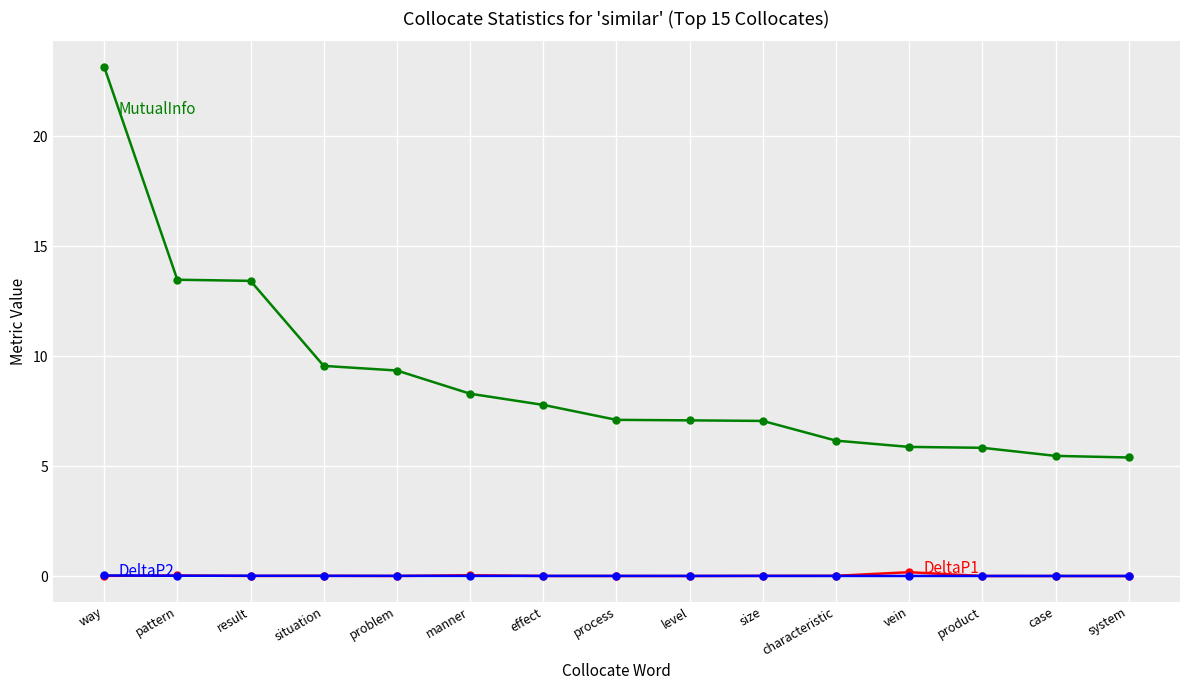

At which category is the sum across all series the highest?

way